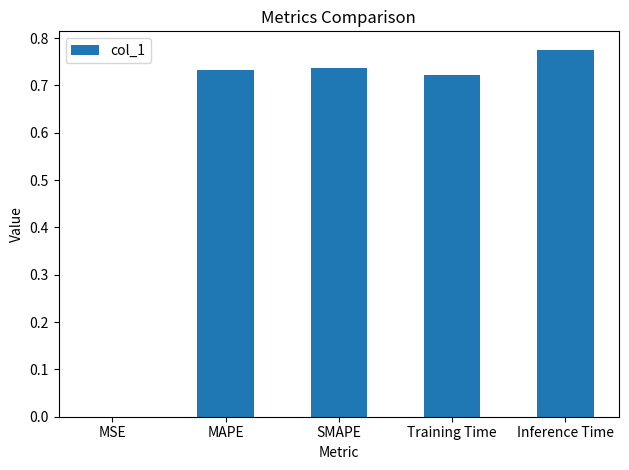

True or false: the data shows 0.5 at SMAPE.

False